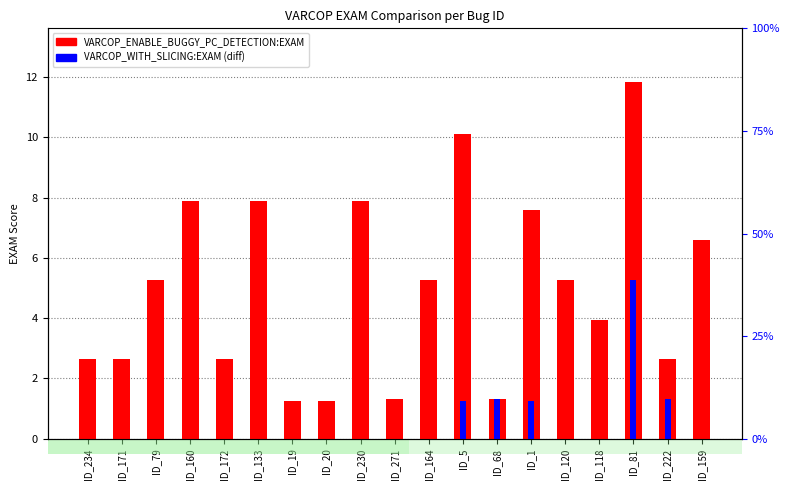

The VARCOP_WITH_SLICING:EXAM series shows 0.0 at ID_20. True or false?

True